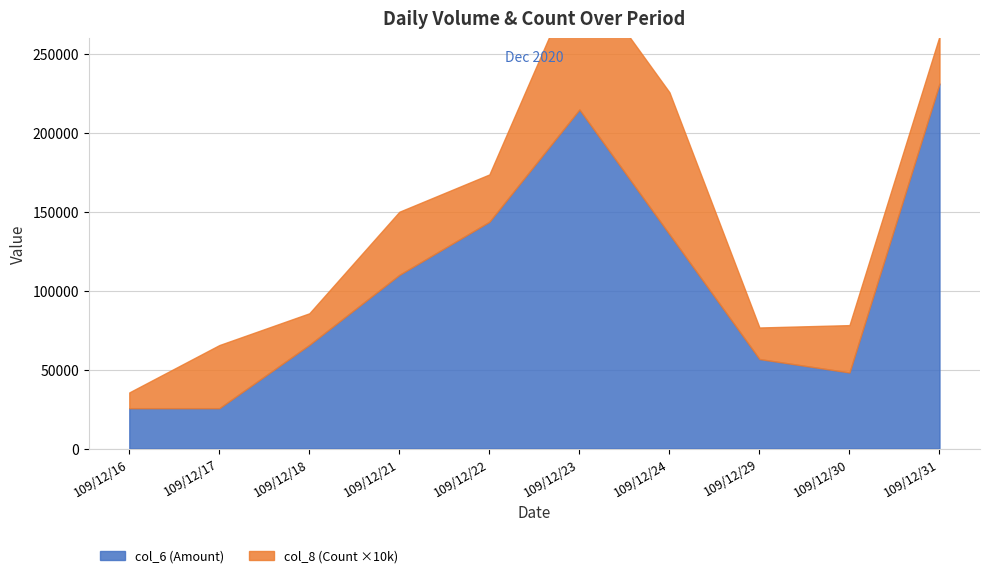

Rank the categories by value from highest to lowest.

109/12/31, 109/12/23, 109/12/22, 109/12/24, 109/12/21, 109/12/18, 109/12/29, 109/12/30, 109/12/16, 109/12/17